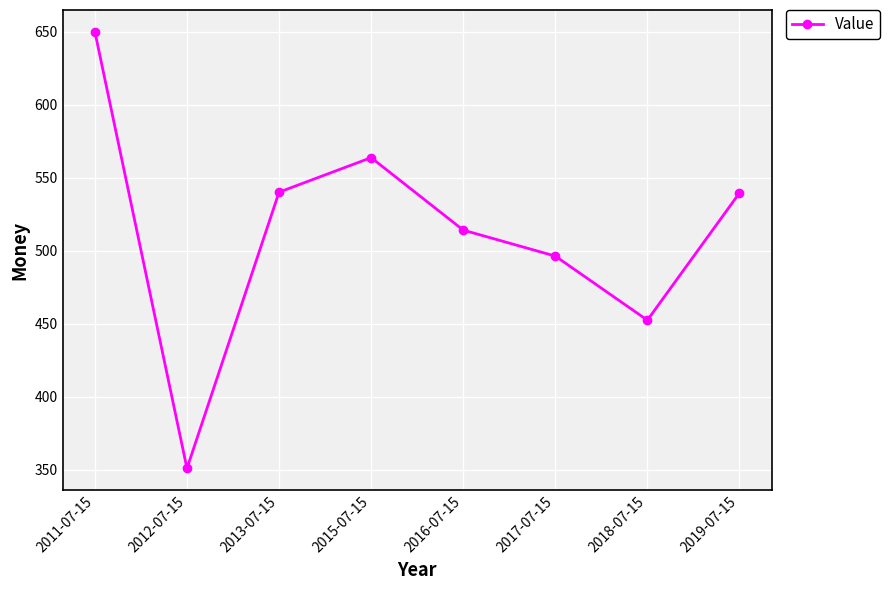

Does the chart display data point markers on the line(s)?

Yes